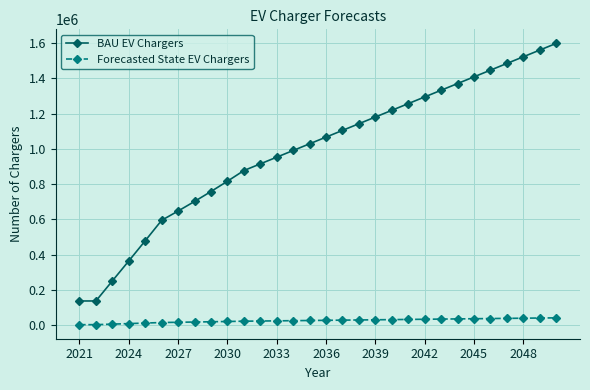

Rank the series by their maximum value, from highest to lowest.

BAU EV Chargers, Forecasted State EV Chargers